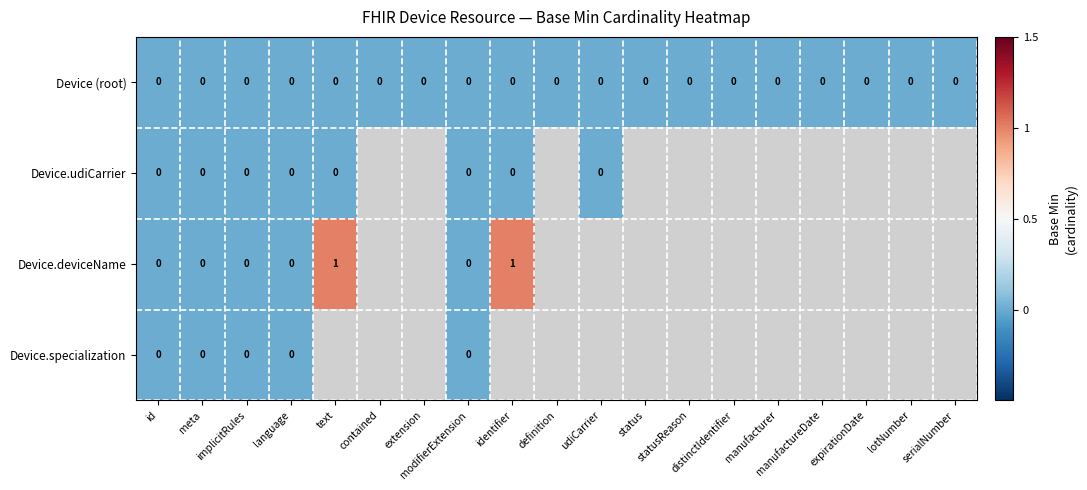

How many series are shown in this chart?

4